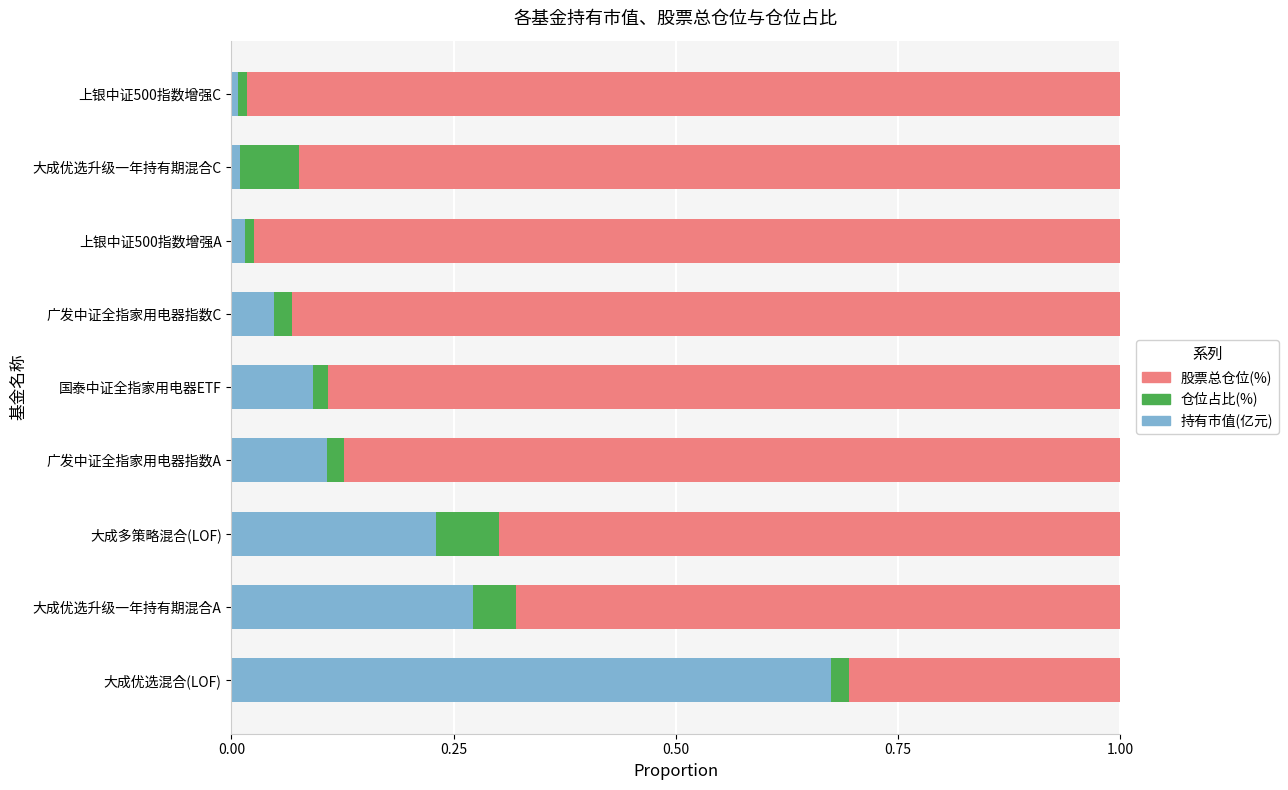

Which category has the highest value in the 持有市值(亿元) series?

大成优选混合(LOF)